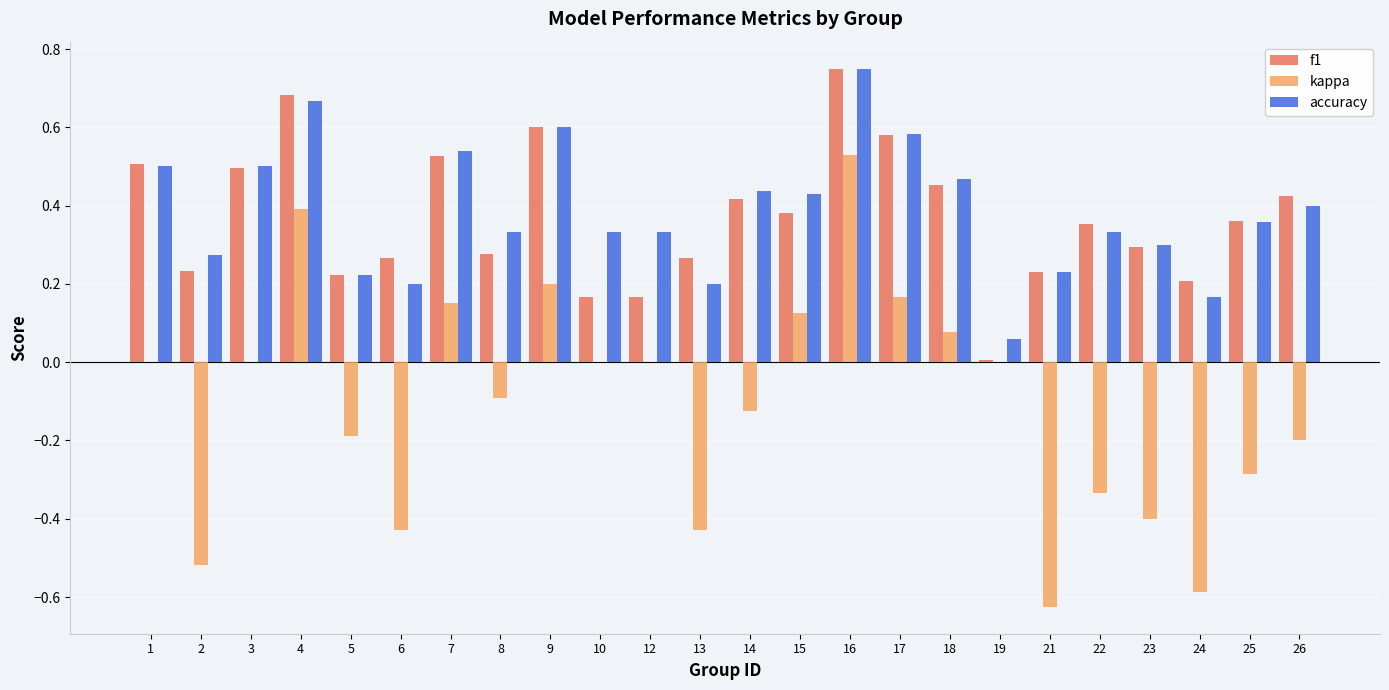

Which label corresponds to the largest value in the chart?

16